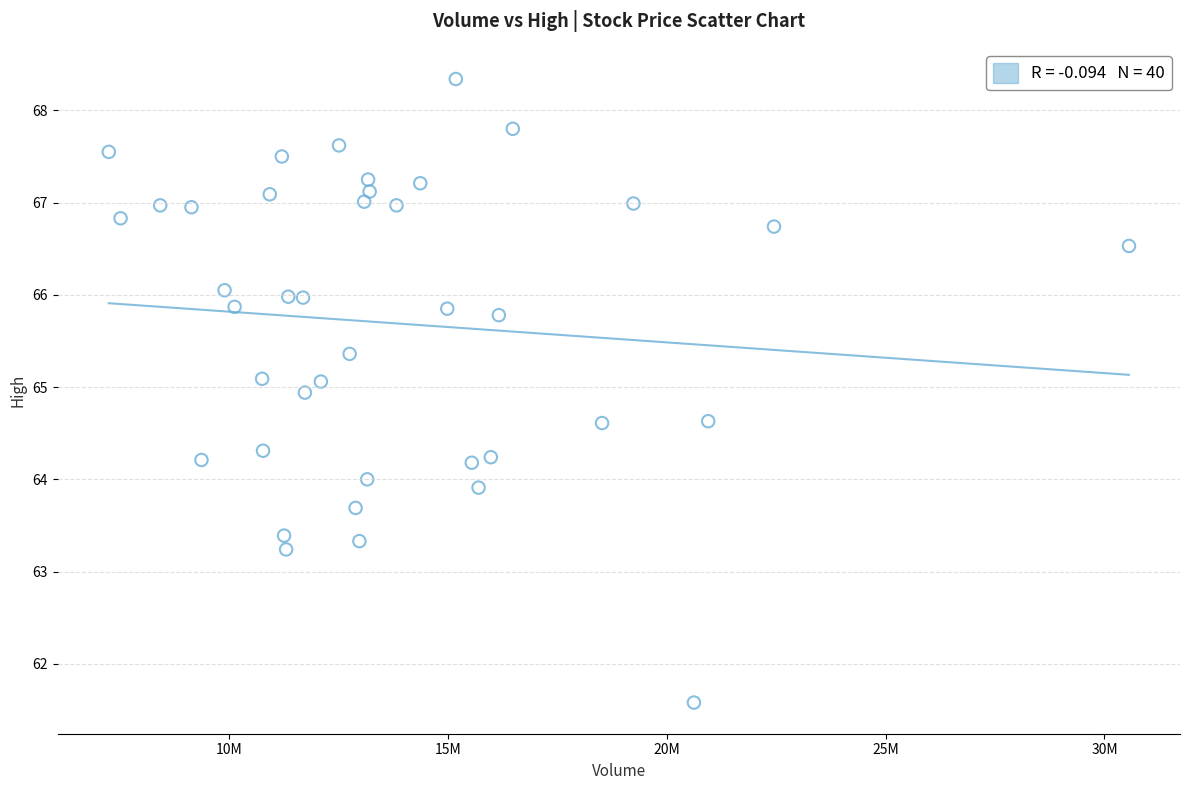

What is the range of Y values (max minus min)?

6.8